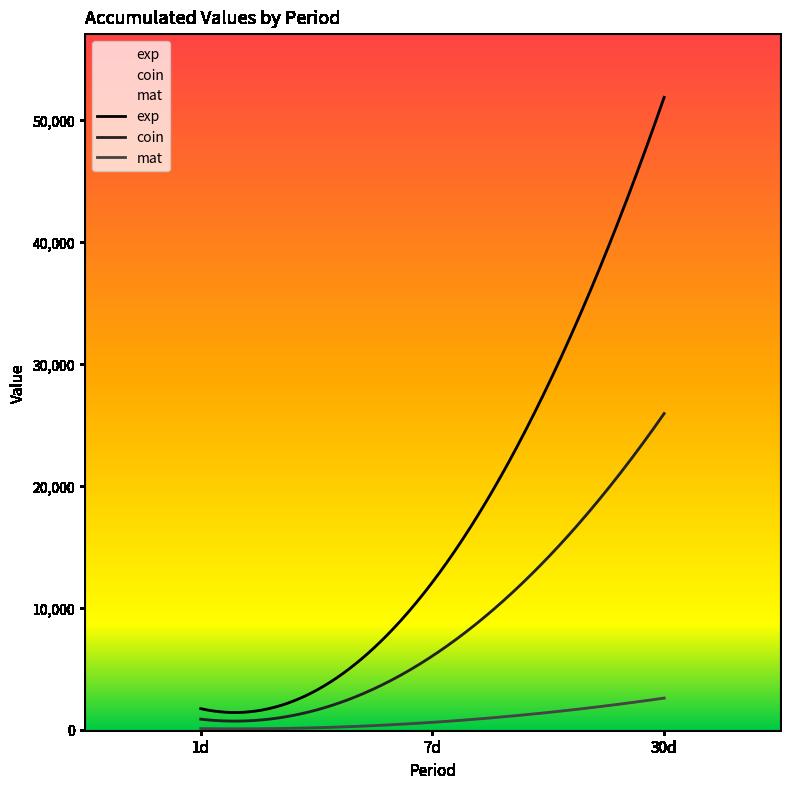

What position from the left is 7d?

2